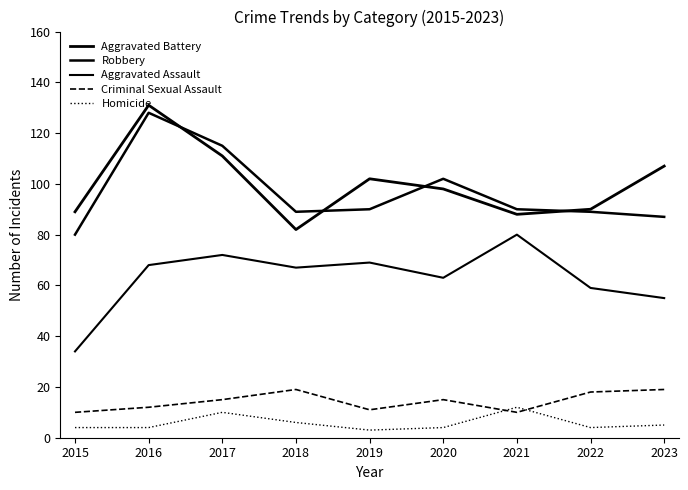

What is the value of the Homicide point at the 9th from the left?

5